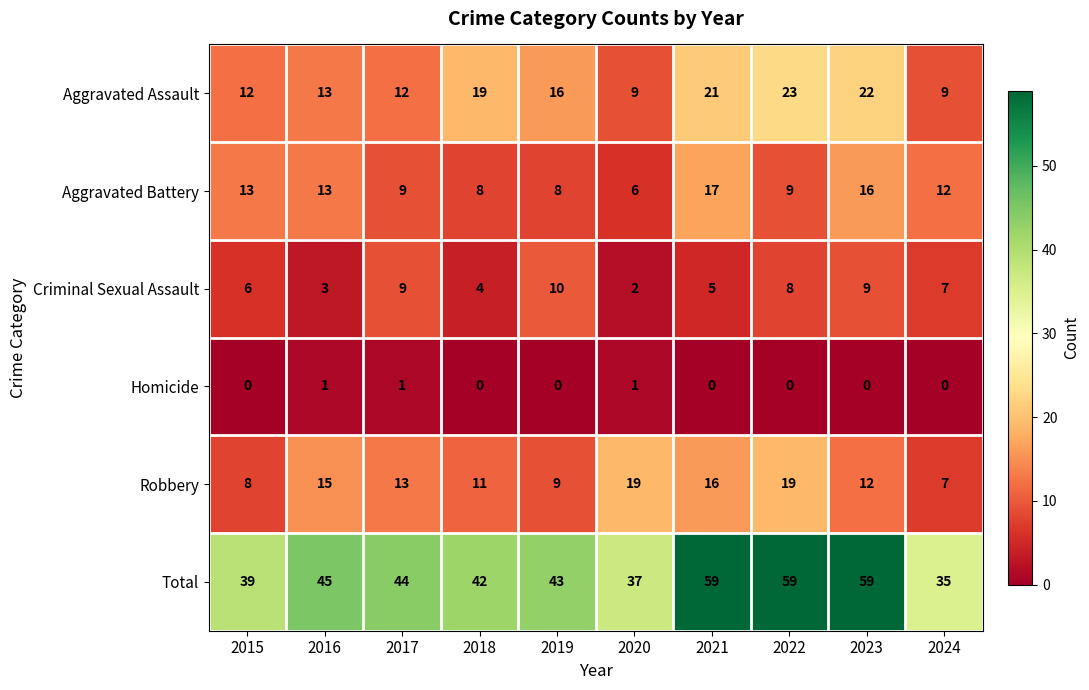

The Robbery series shows 15 at 2019. True or false?

False